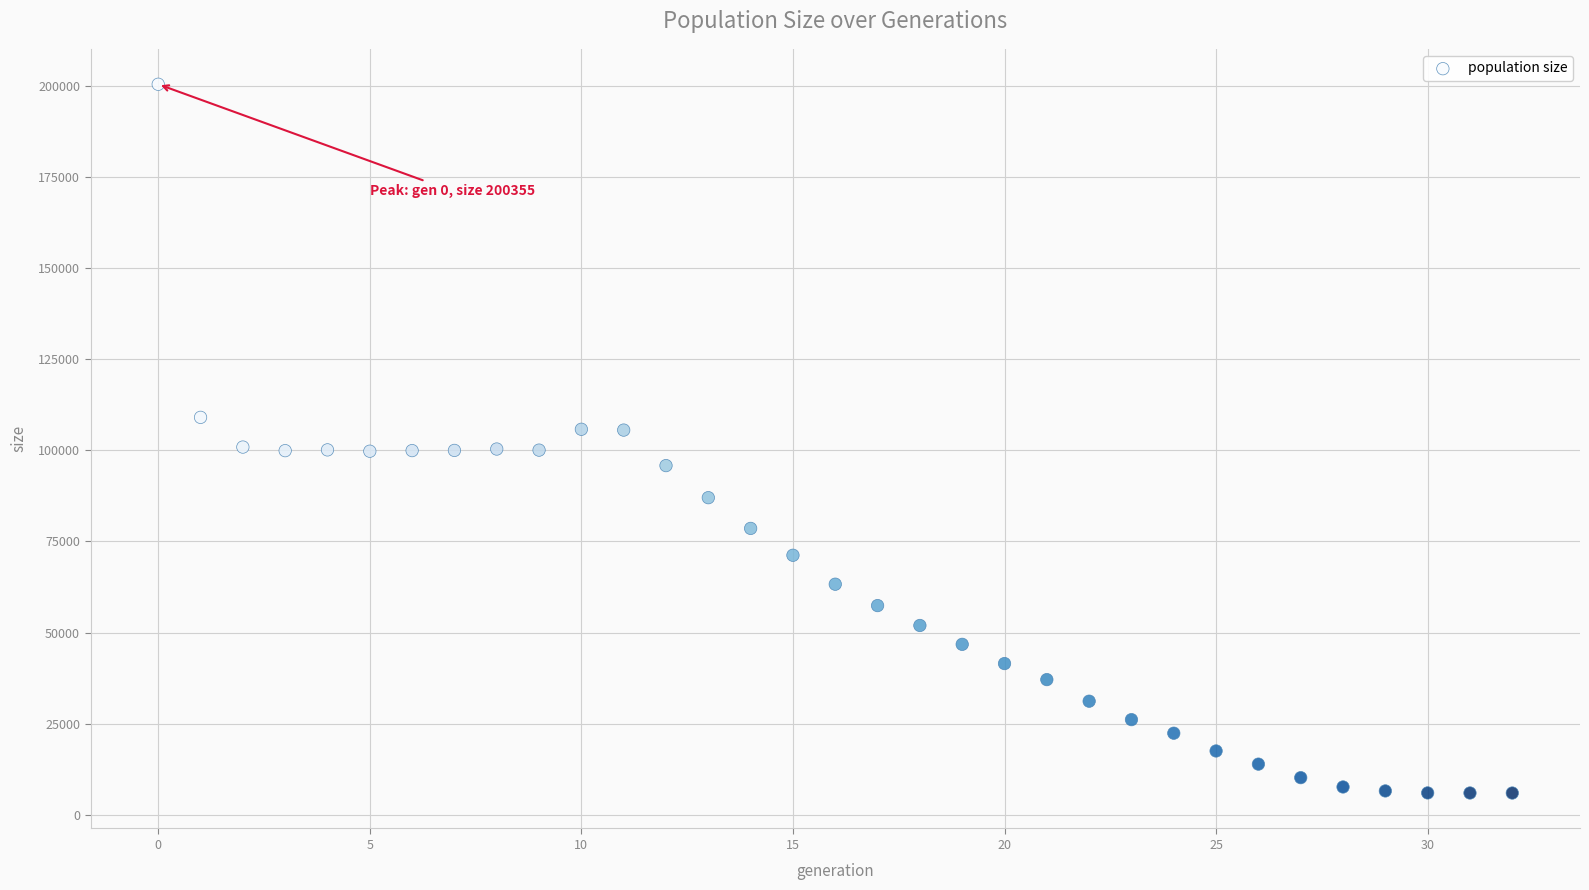

What is the range of Y values (max minus min)?

194355